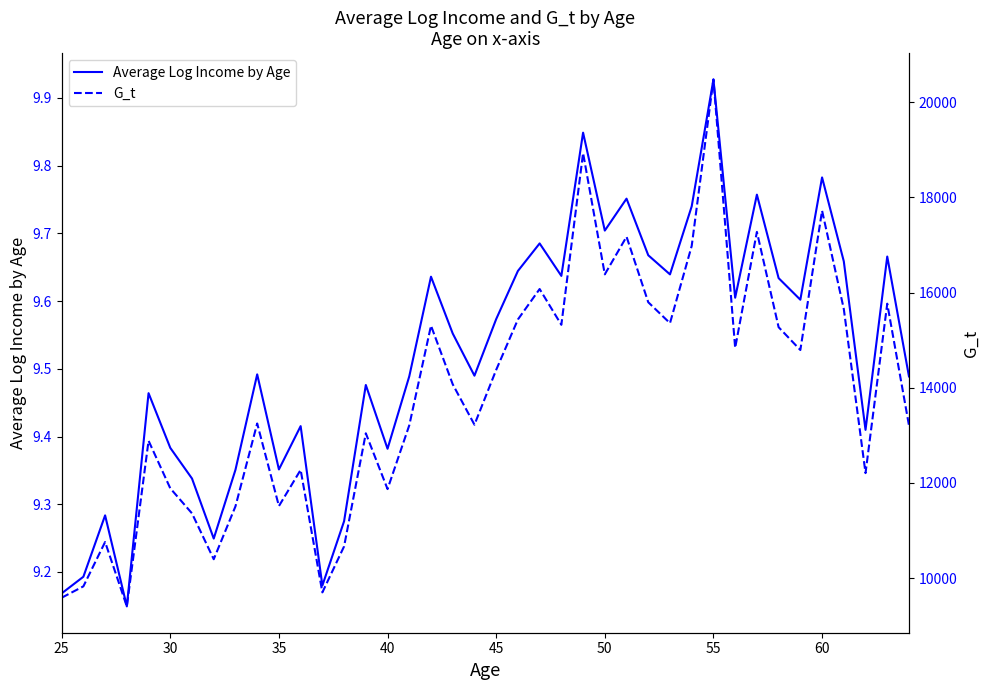

What is the smallest value displayed?

9.1